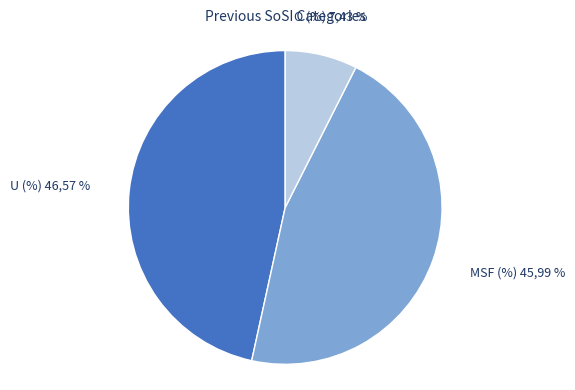

Is it true that O (%) is 20% of the pie?

False